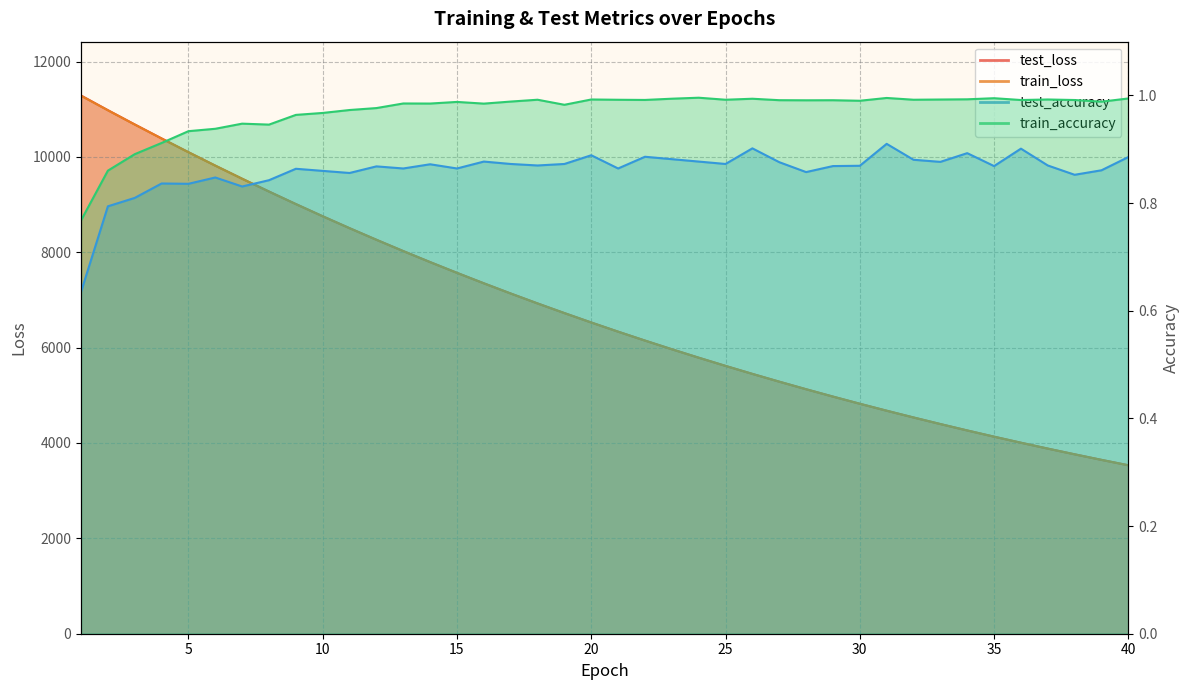

Is it true that test_loss equals 8263.0 at 12?

True